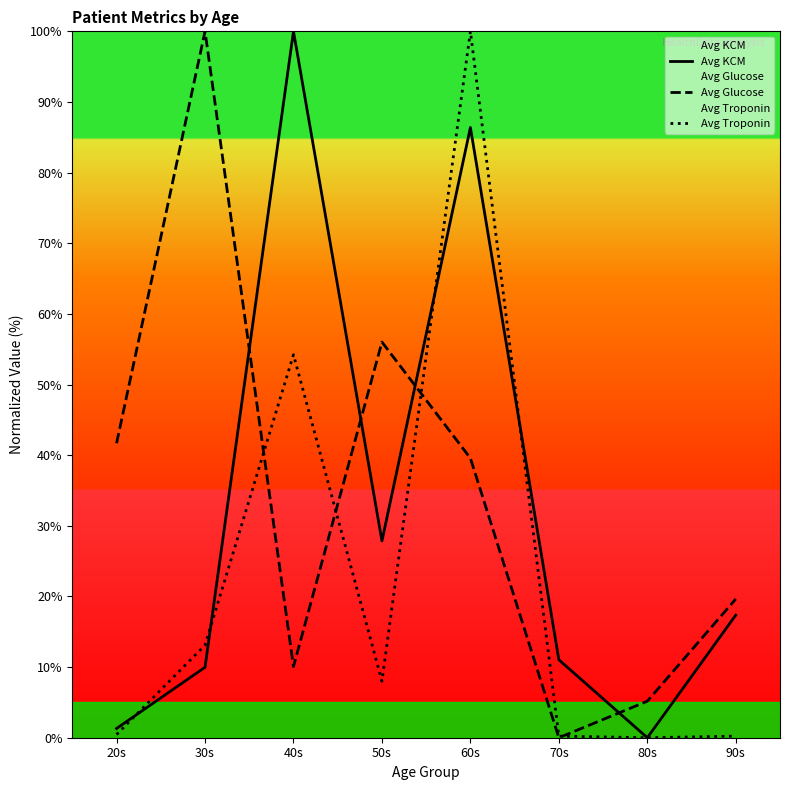

At which category is the sum across all series the highest?

60s